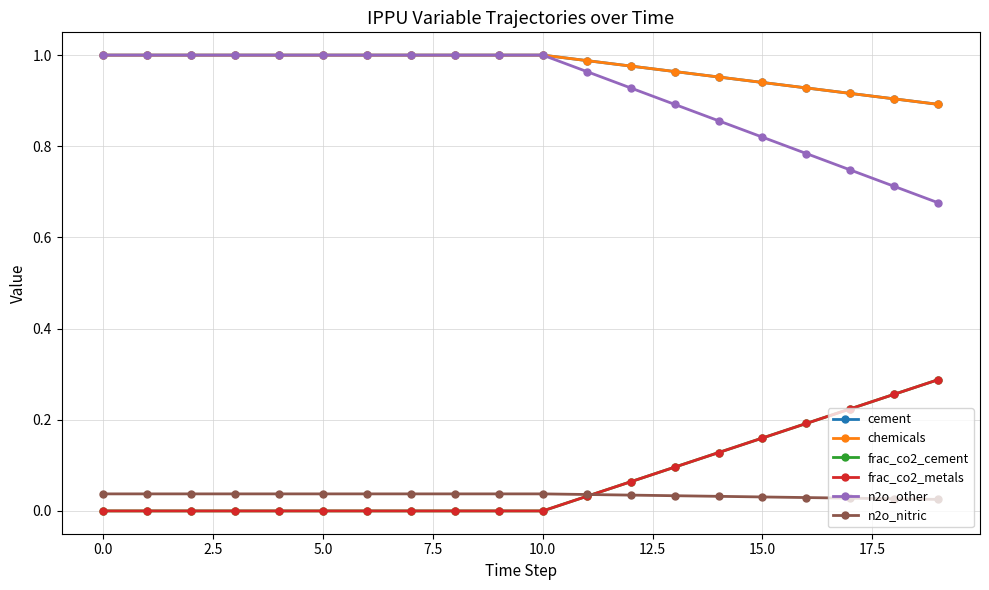

At how many categories does at least one series exceed 0?

20